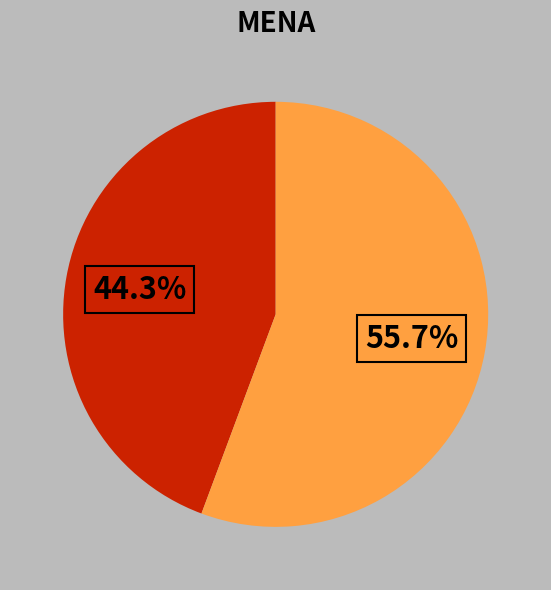

Does any single category account for the majority?

Yes